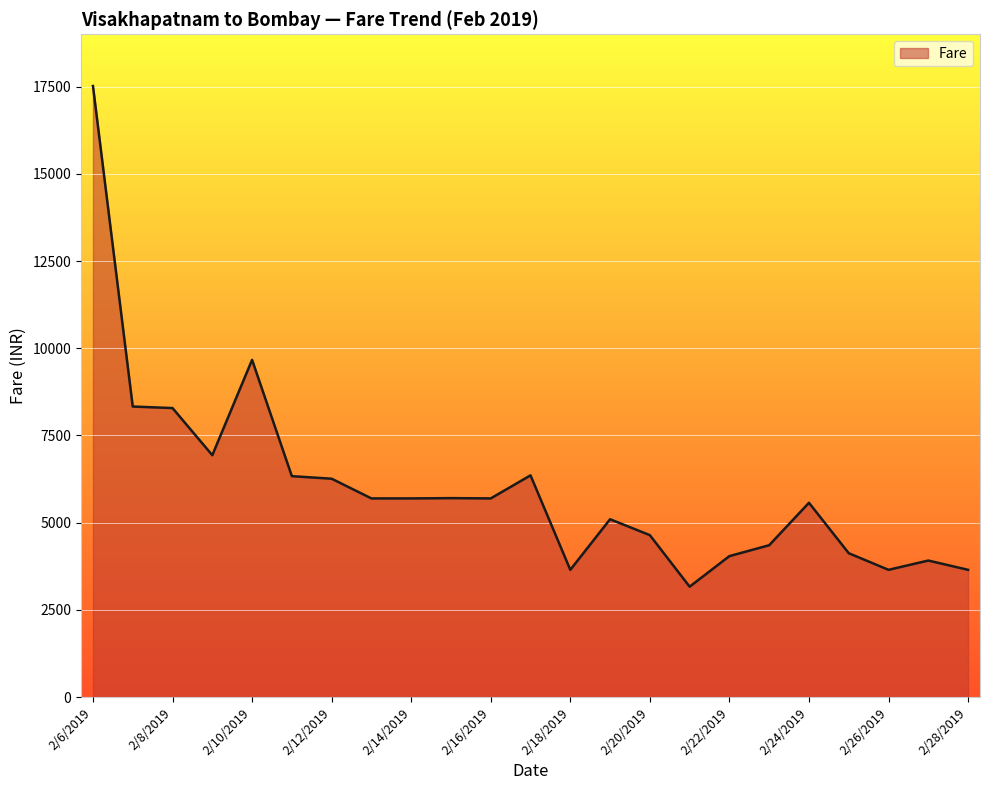

What is the greatest value displayed?

17517